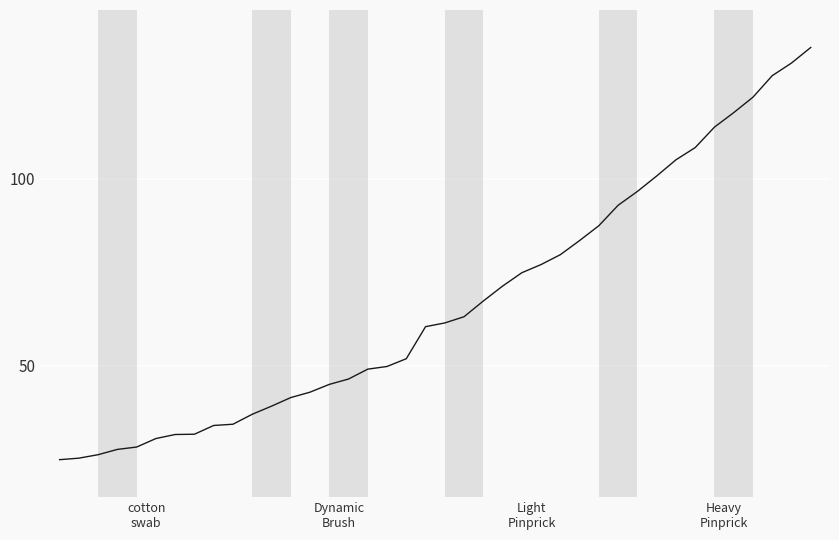

What is the maximum value shown in the chart?

135.0